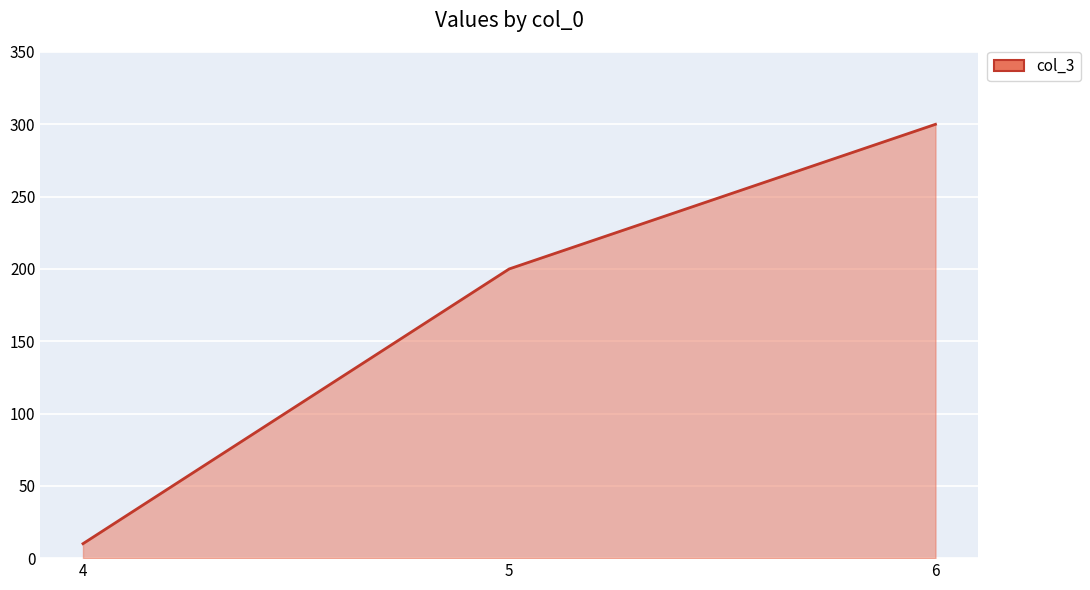

What is the minimum value shown in the chart?

10